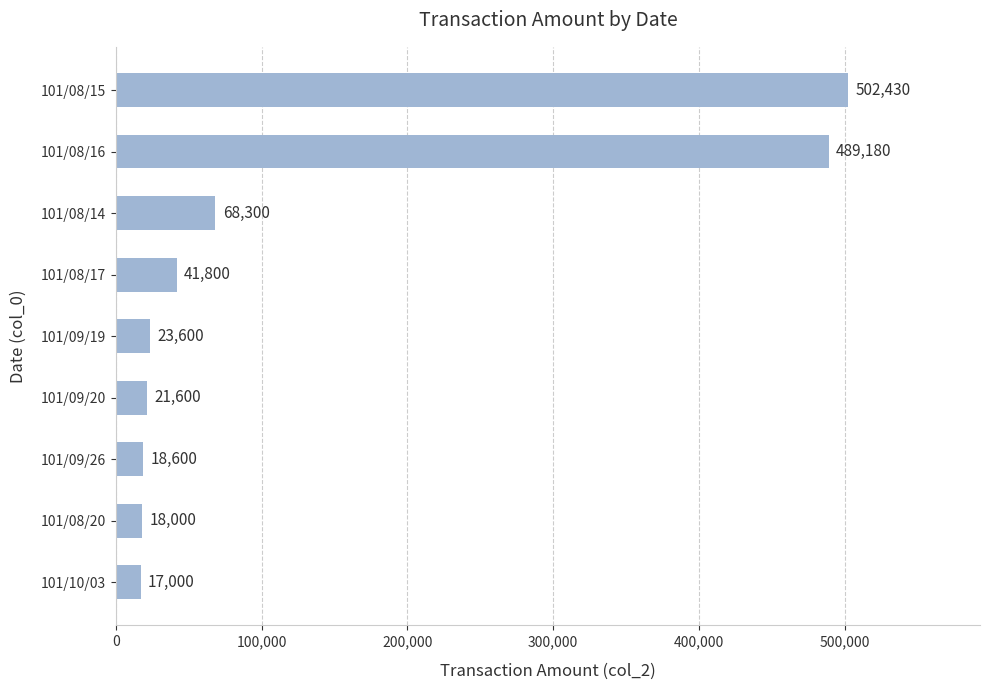

What value does the data have at 101/08/16?

489180